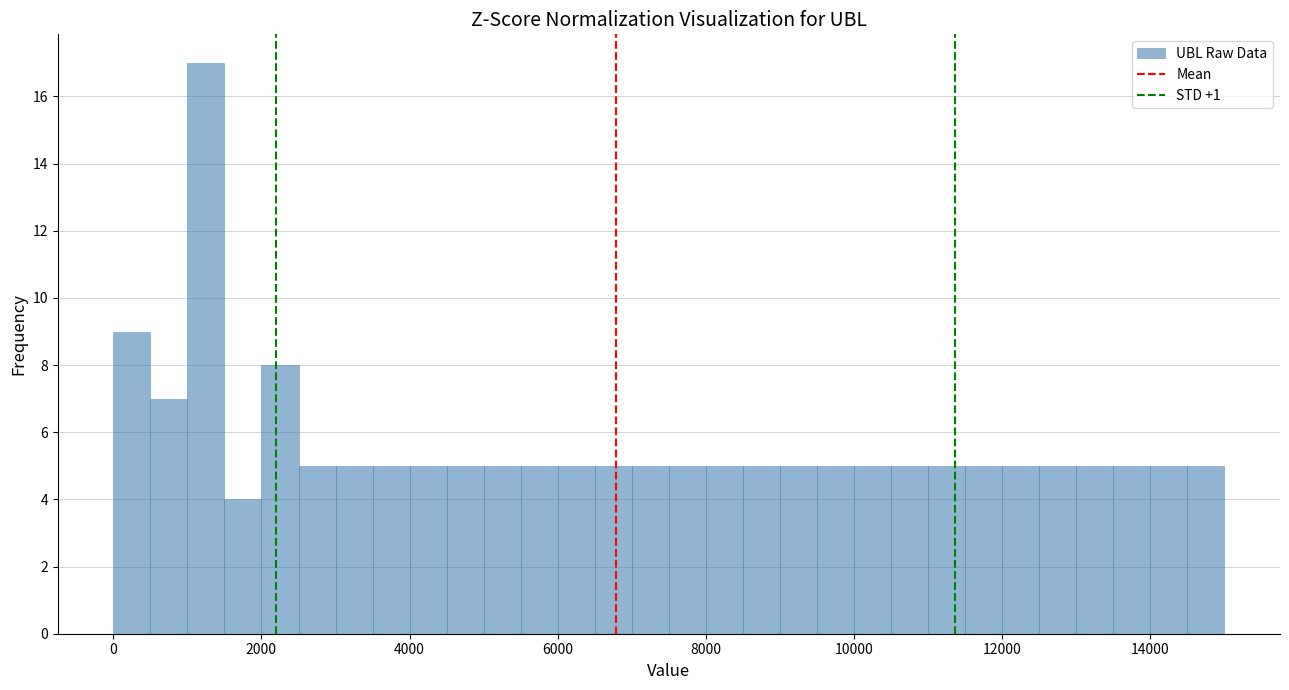

Read against the x-axis, roughly where is the centre of the tallest bar?

1200